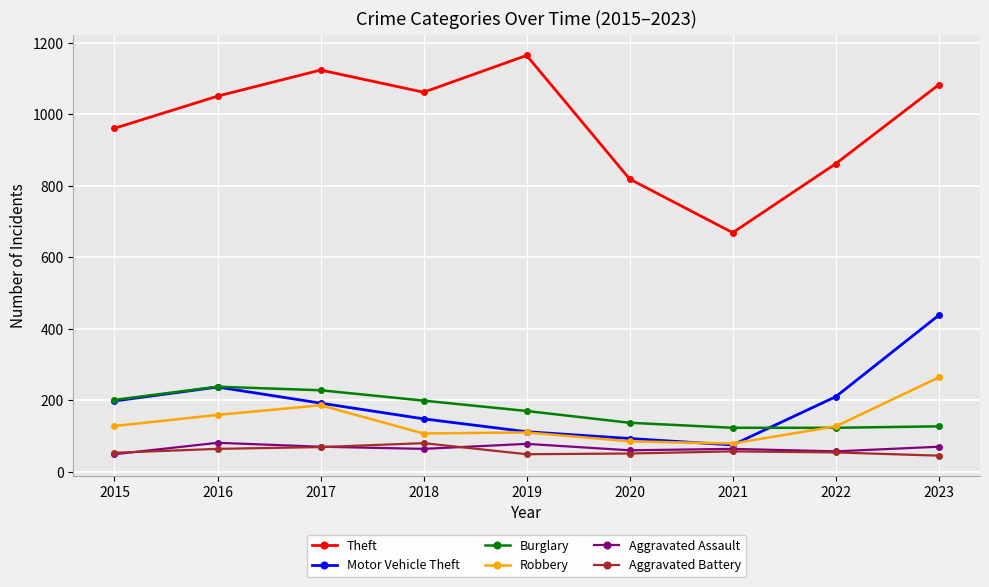

At how many categories does at least one series exceed 700?

8